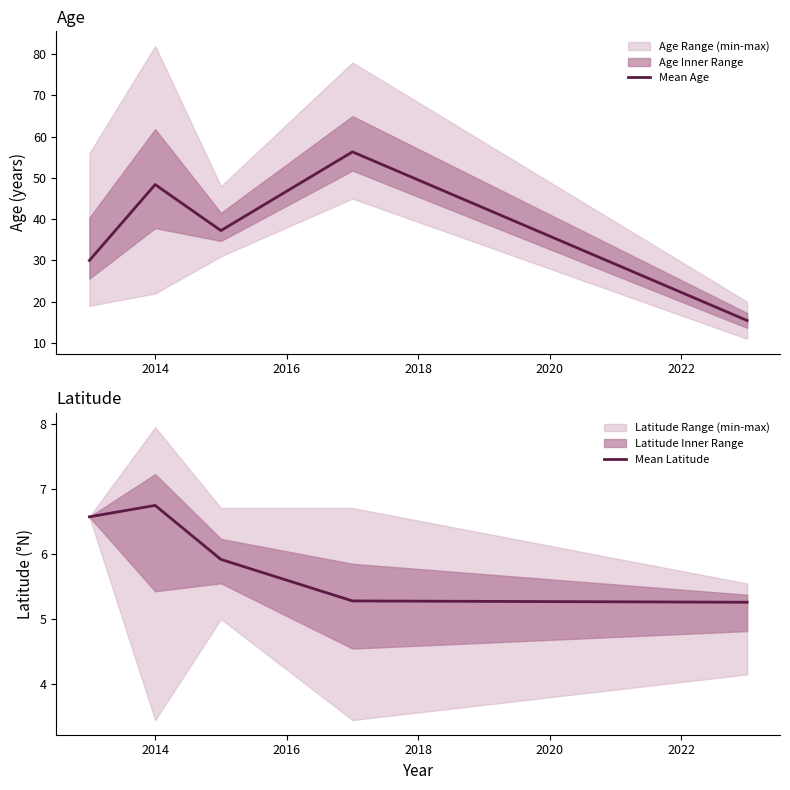

Where does the Mean Age series first go above 37?

2014